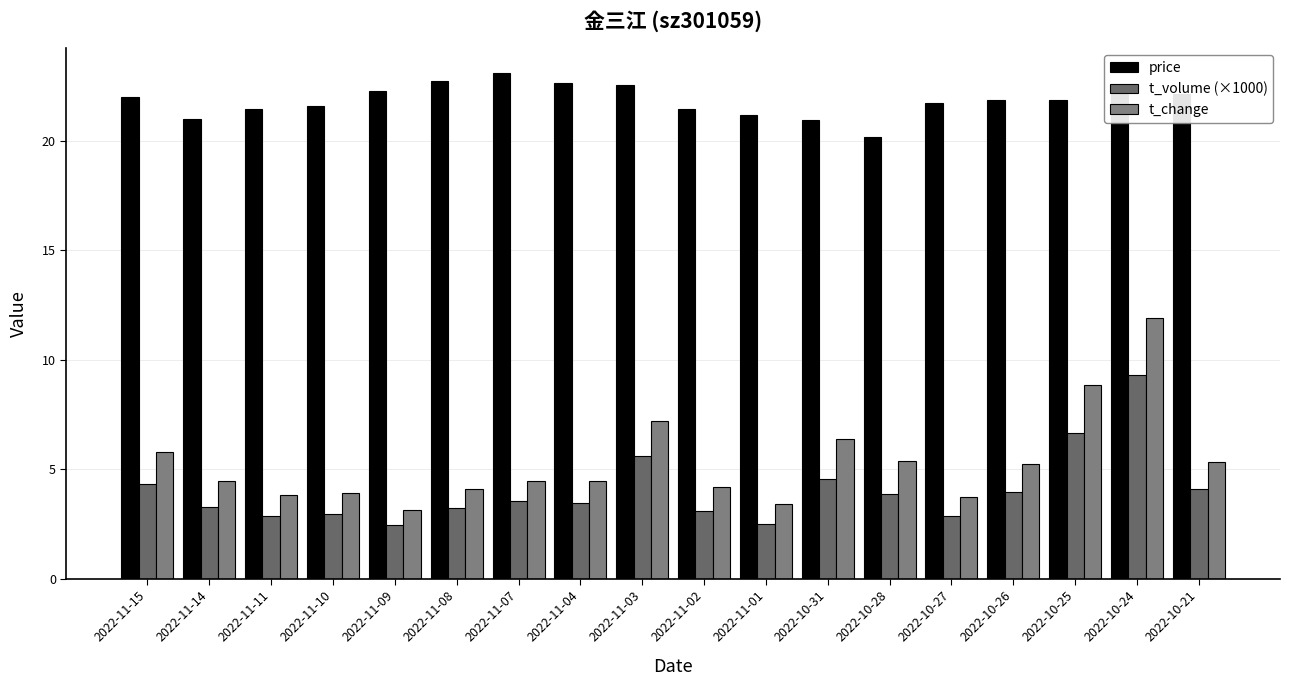

Which category has the highest value across all series?

2022-11-07